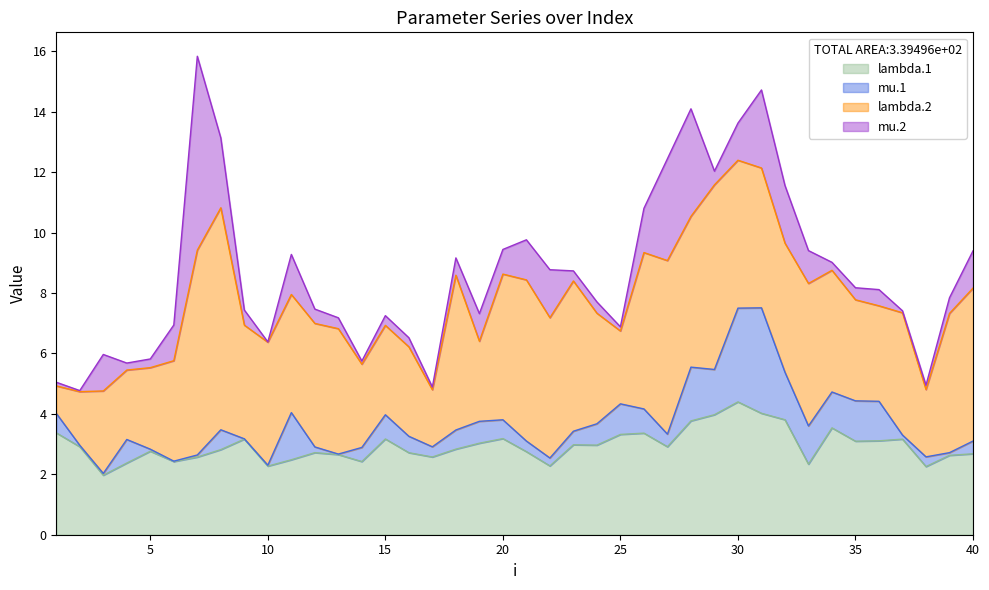

What is the total value across all series at 5?

5.8